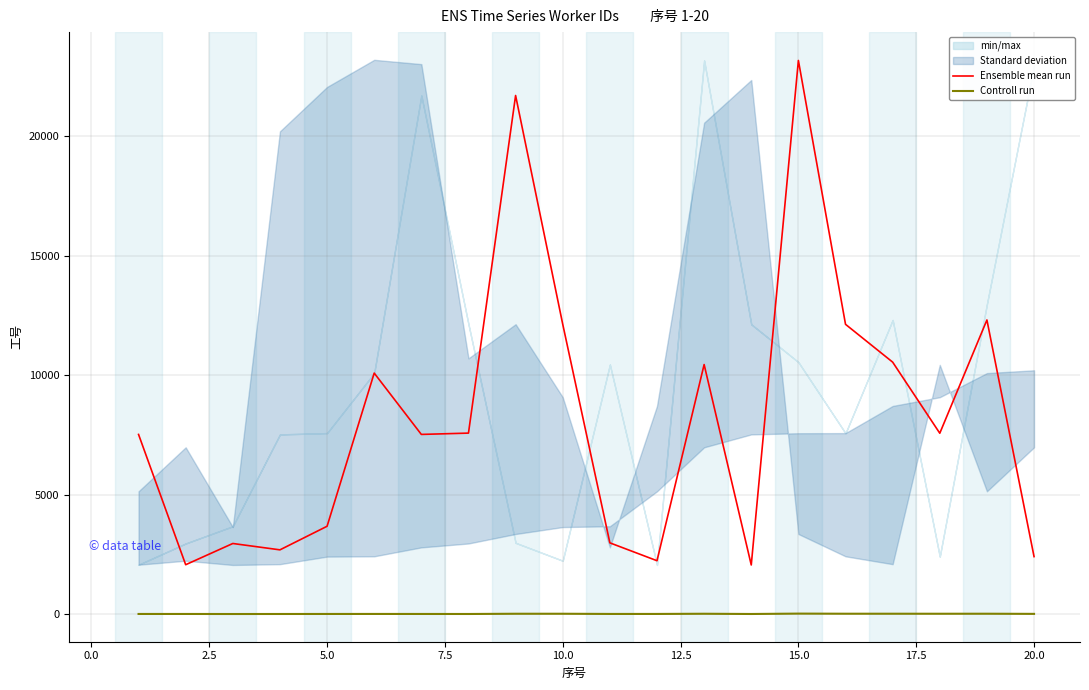

Does the chart have visible grid lines?

Yes